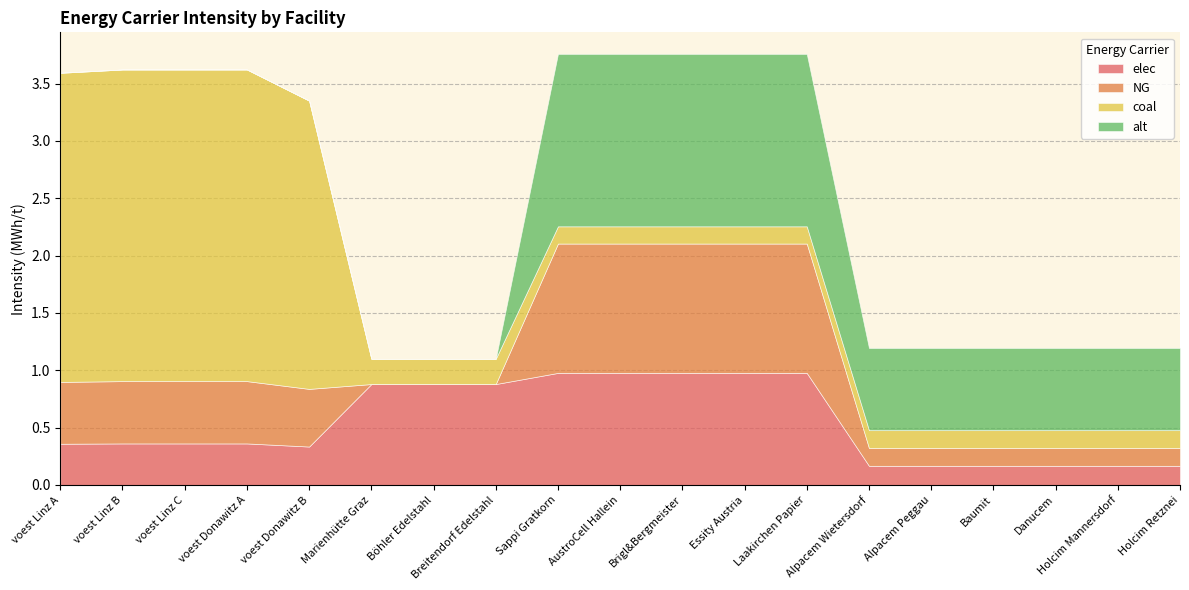

What is the spread (max minus min) of values at Baumit?

0.6